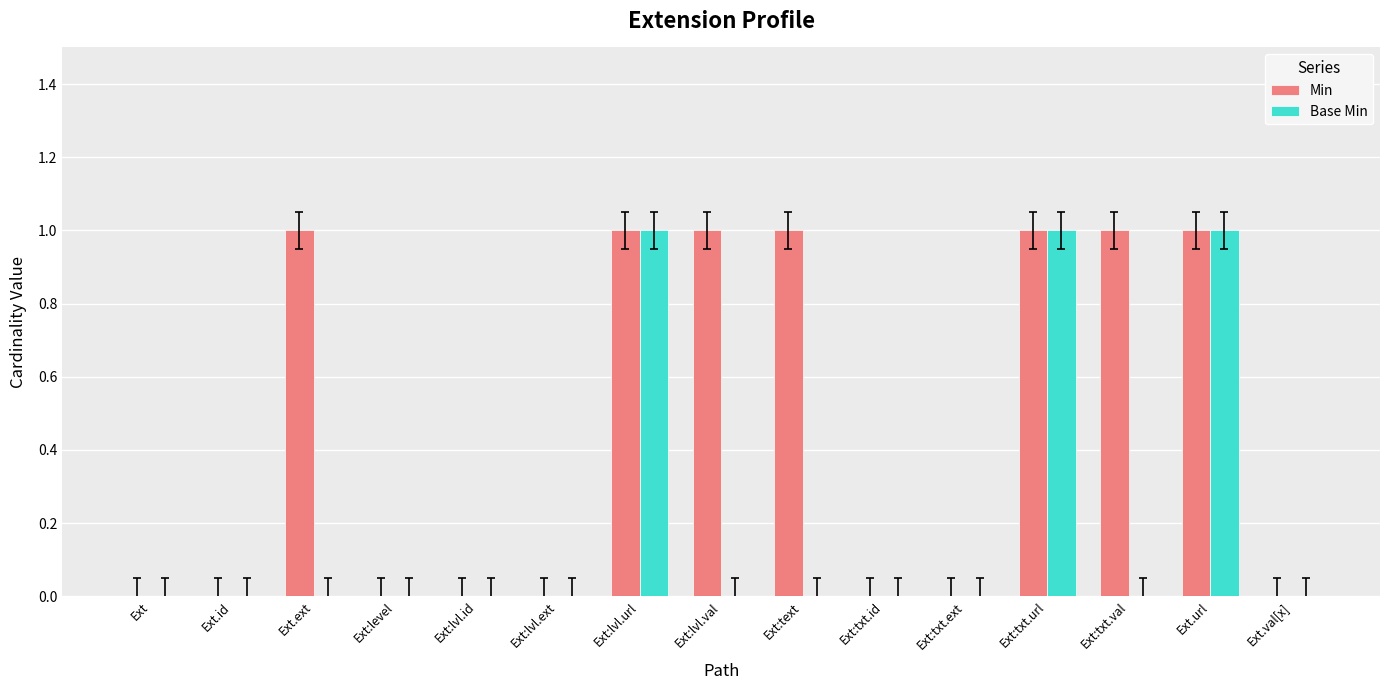

How many Base Min values are between 0 and 1?

15